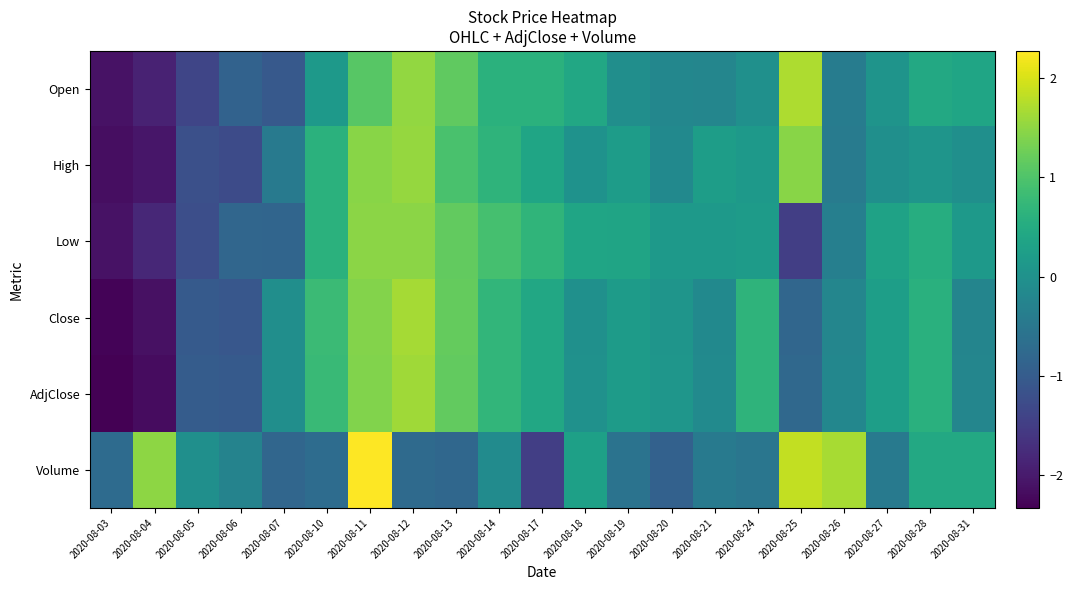

Which series has the largest total across all categories?

High